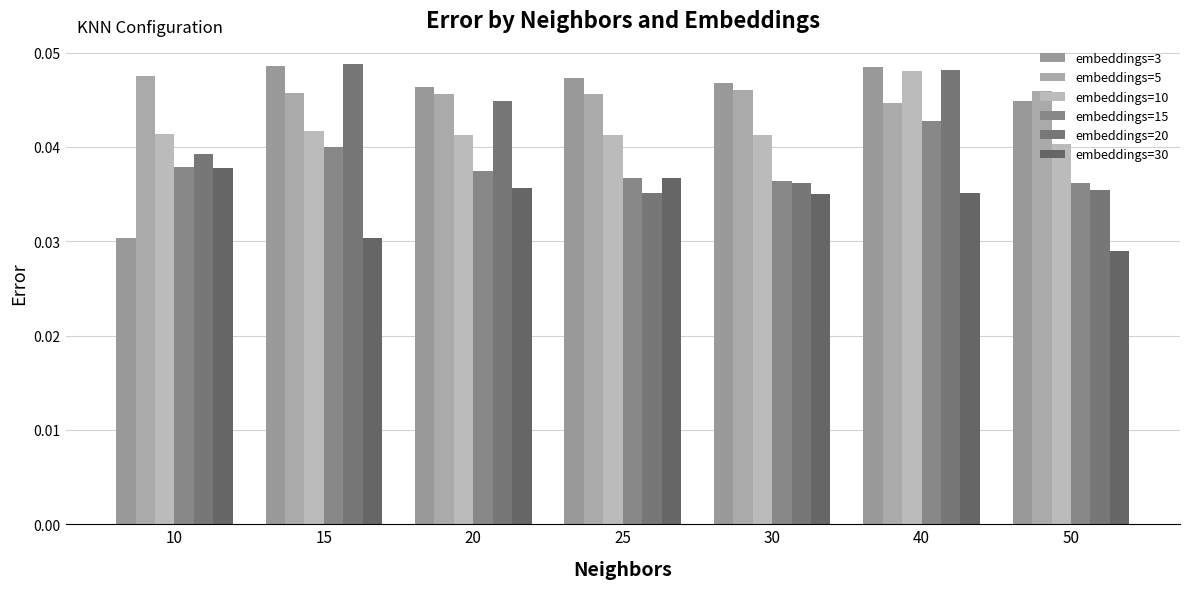

Which has a higher value, 15 or 40?

15